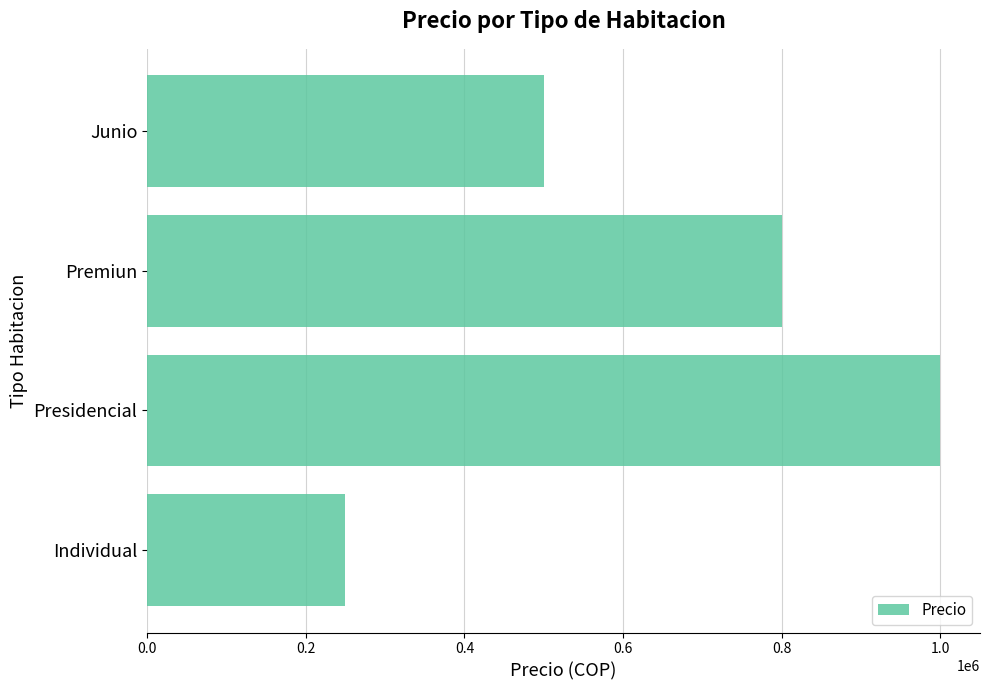

How many series are shown in this chart?

1